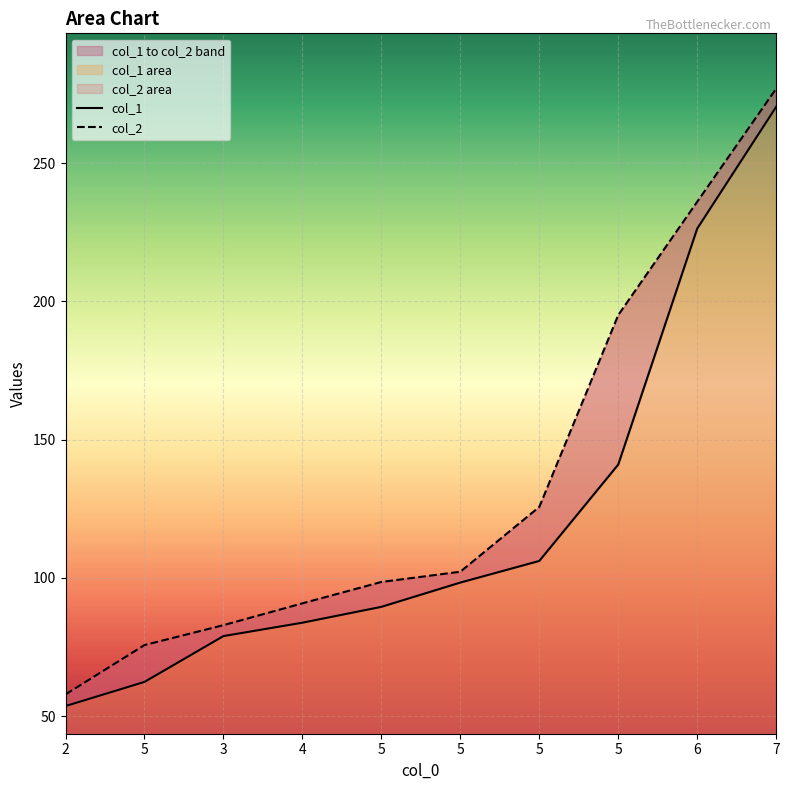

How many series are shown in this chart?

2